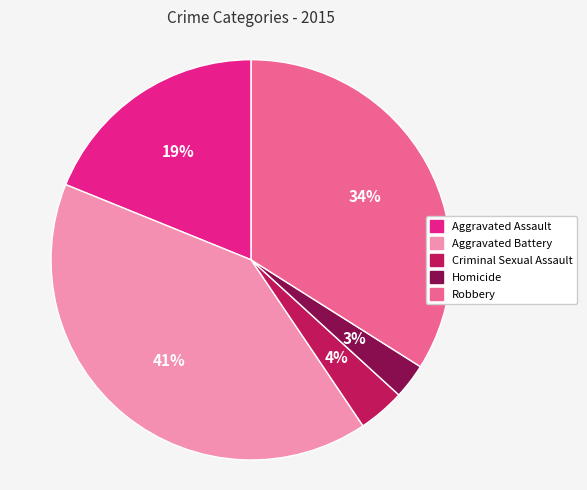

What is the smallest slice in the pie chart?

Homicide